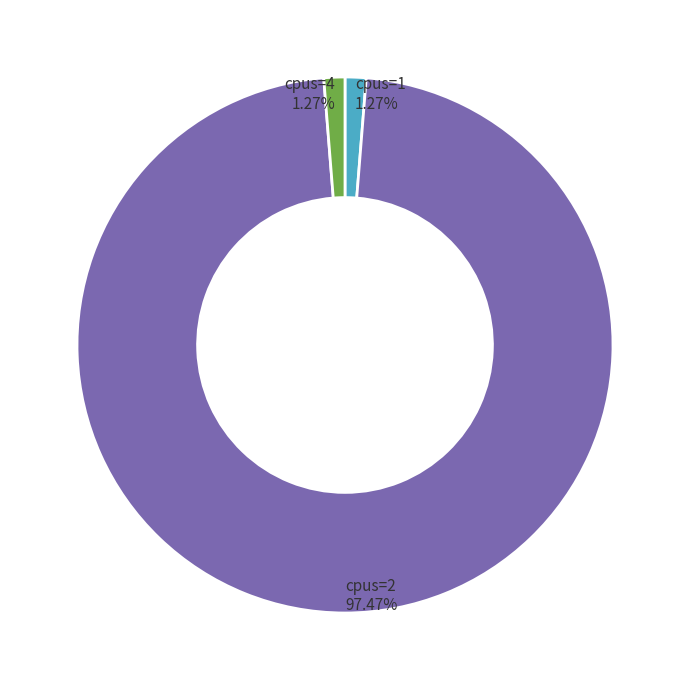

How much of the chart is everything except cpus=4?

98.7%